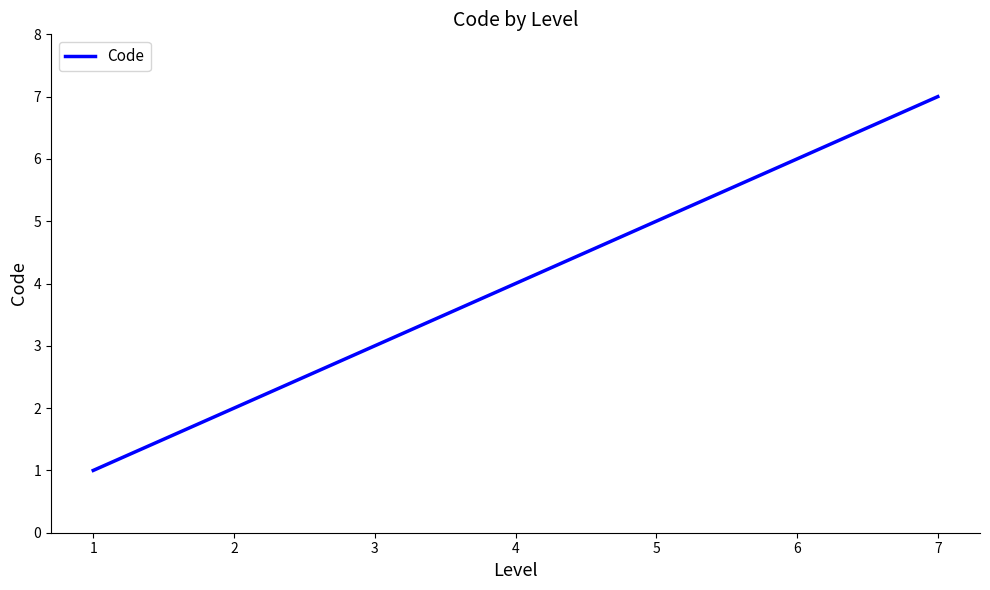

How many lines are shown in the chart?

1